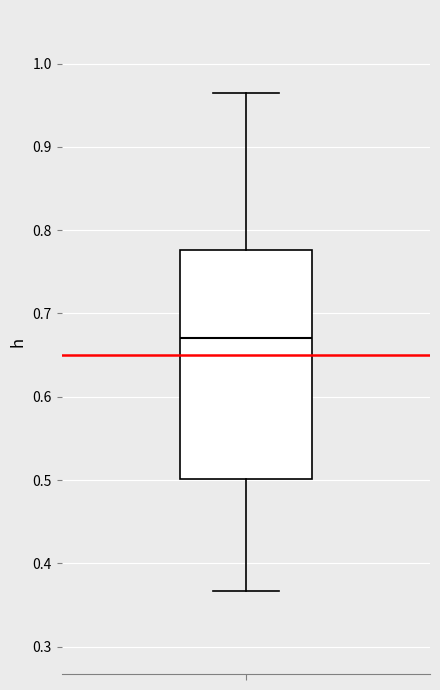

Read this box plot against the y-axis: the position of the median line, the range covered by the box, and the ends of both whiskers. The values are not printed on the chart, so give them approximately, as read against the axis.

median 0.67, box 0.50 to 0.78, whiskers 0.37 to 0.96